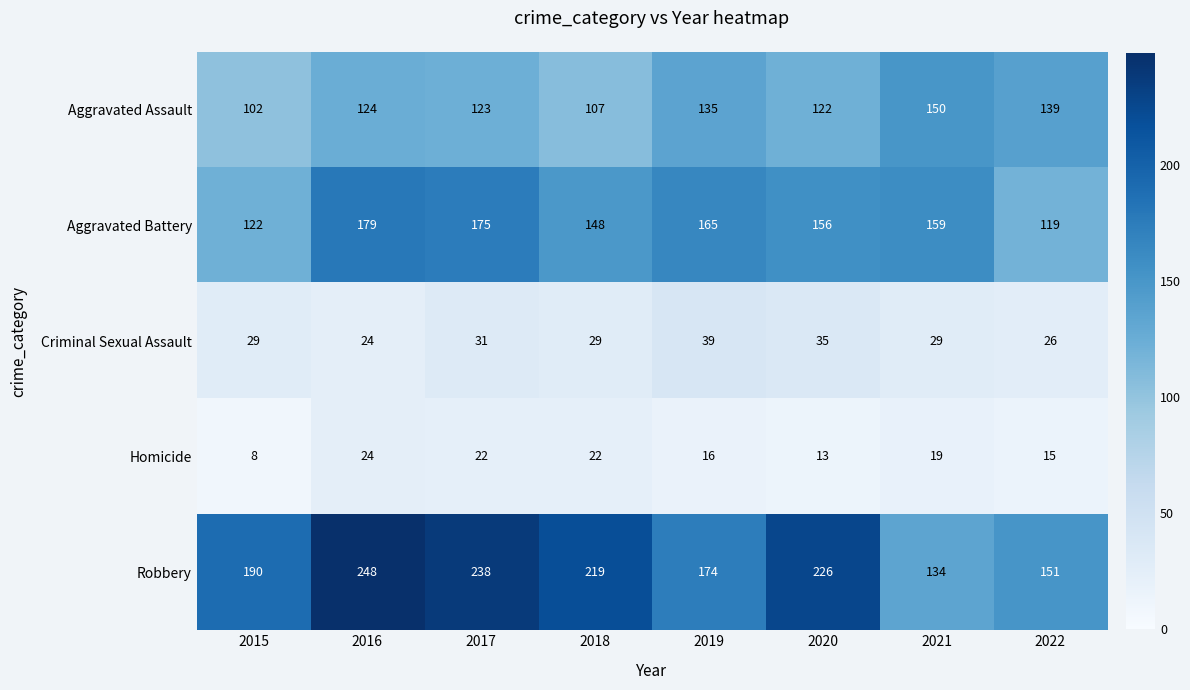

How many categories are shown in the chart?

8